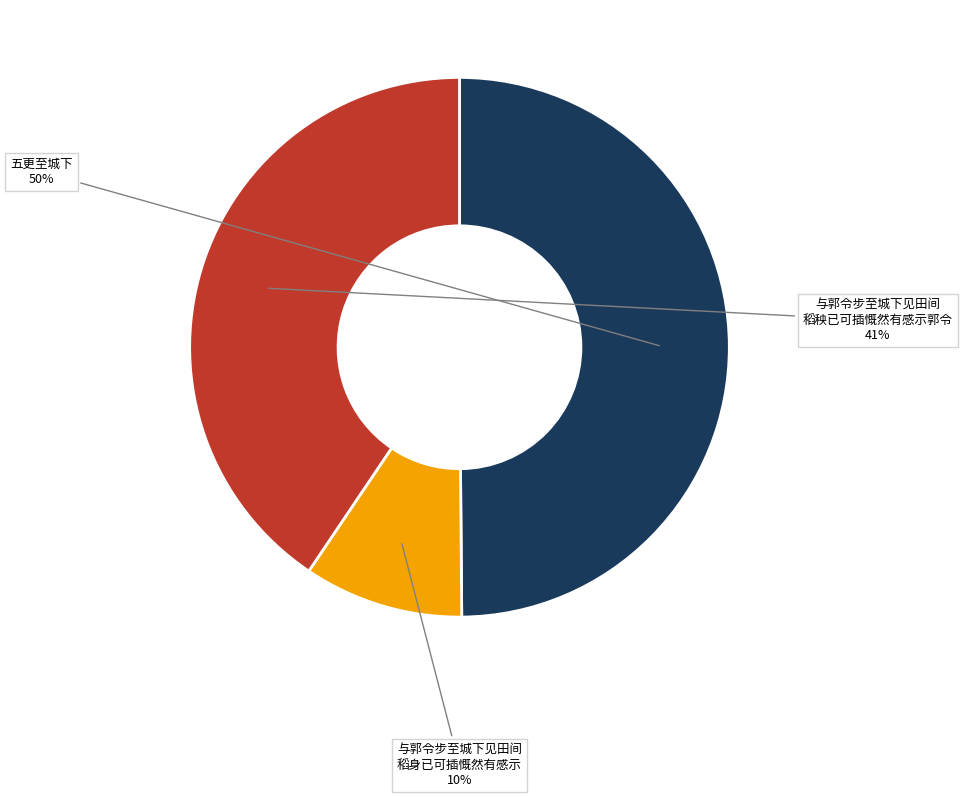

Is there a majority slice in this chart?

No